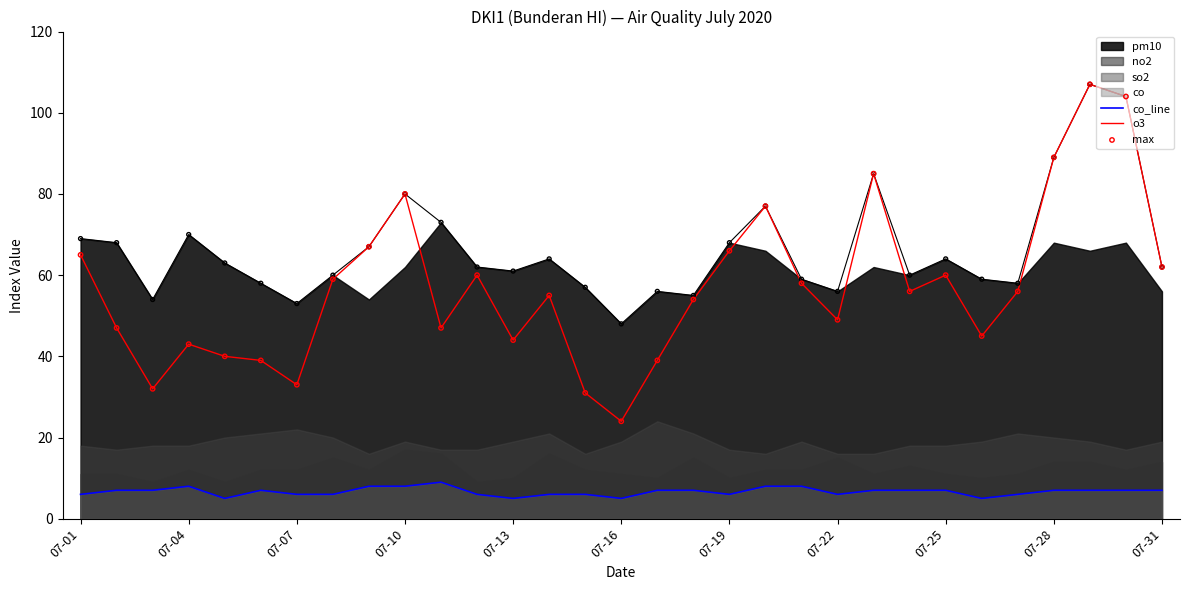

Which series has the largest Y range (max minus min)?

o3